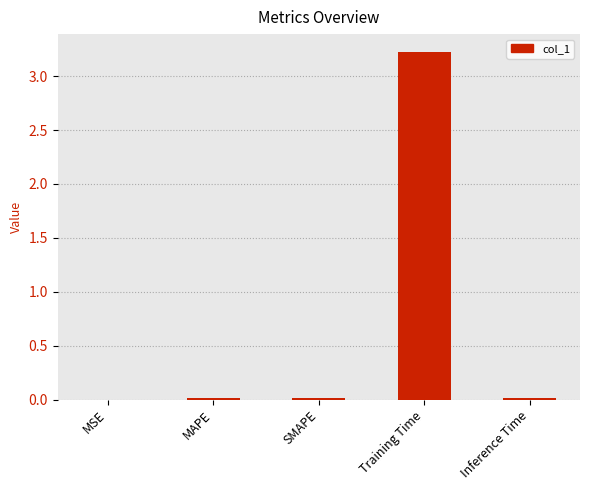

Between Training Time and MSE, which is larger?

Training Time